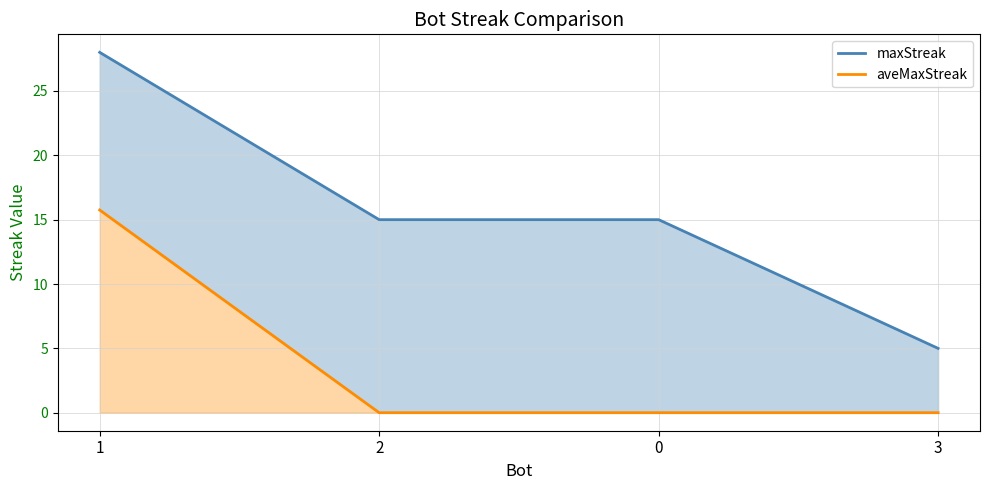

Does the chart display data point markers on the line(s)?

No